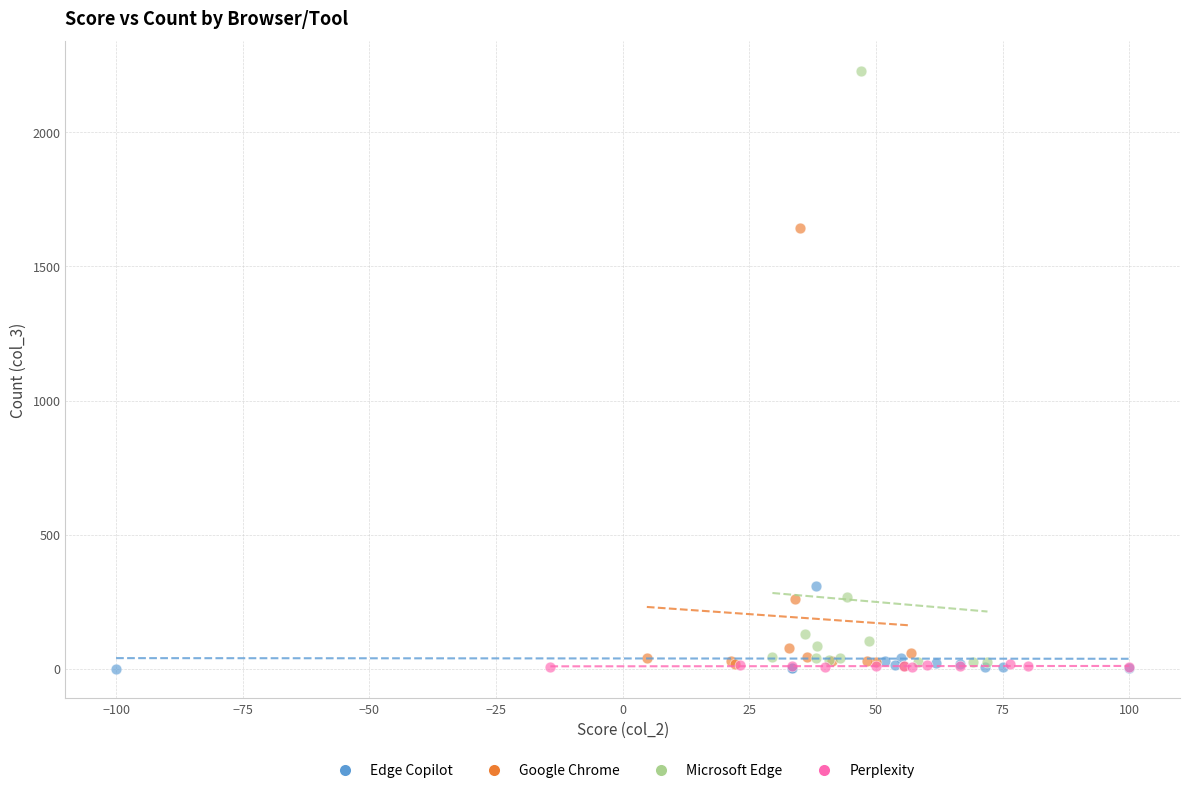

Which series has the widest spread of Y values?

Microsoft Edge